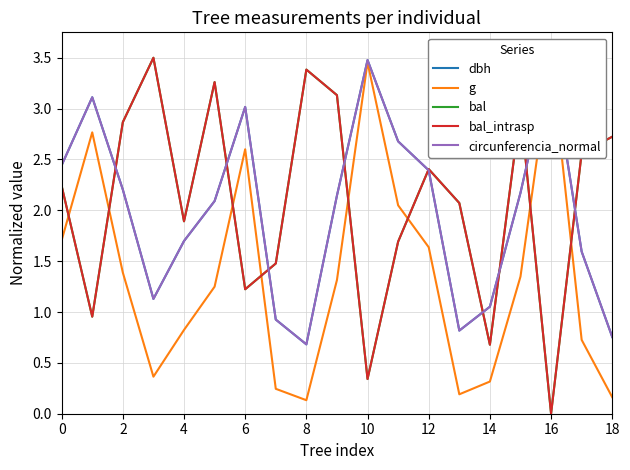

Reading right to left, list all the values displayed in this chart.

dbh: 0.8	1.6	3.5	2.2	1.1	0.8	2.4	2.7	3.5	2.1	0.7	0.9	3.0	2.1	1.7	1.1	2.2	3.1	2.4
g: 0.2	0.7	3.5	1.3	0.3	0.2	1.6	2.0	3.5	1.3	0.1	0.2	2.6	1.2	0.8	0.4	1.4	2.8	1.7
bal: 2.7	2.6	0.0	3.0	0.7	2.1	2.4	1.7	0.3	3.1	3.4	1.5	1.2	3.3	1.9	3.5	2.9	1.0	2.2
bal_intrasp: 2.7	2.6	0.0	3.0	0.7	2.1	2.4	1.7	0.3	3.1	3.4	1.5	1.2	3.3	1.9	3.5	2.9	1.0	2.2
circunferencia_normal: 0.8	1.6	3.5	2.2	1.1	0.8	2.4	2.7	3.5	2.1	0.7	0.9	3.0	2.1	1.7	1.1	2.2	3.1	2.4